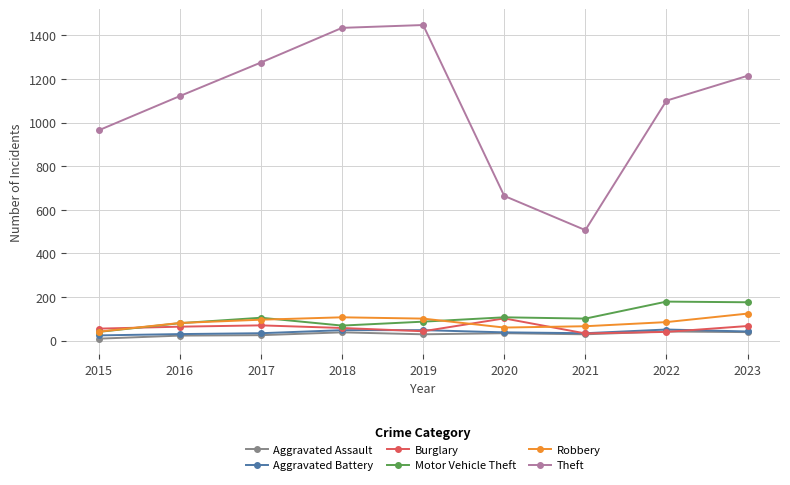

Which series has the largest total across all categories?

Theft